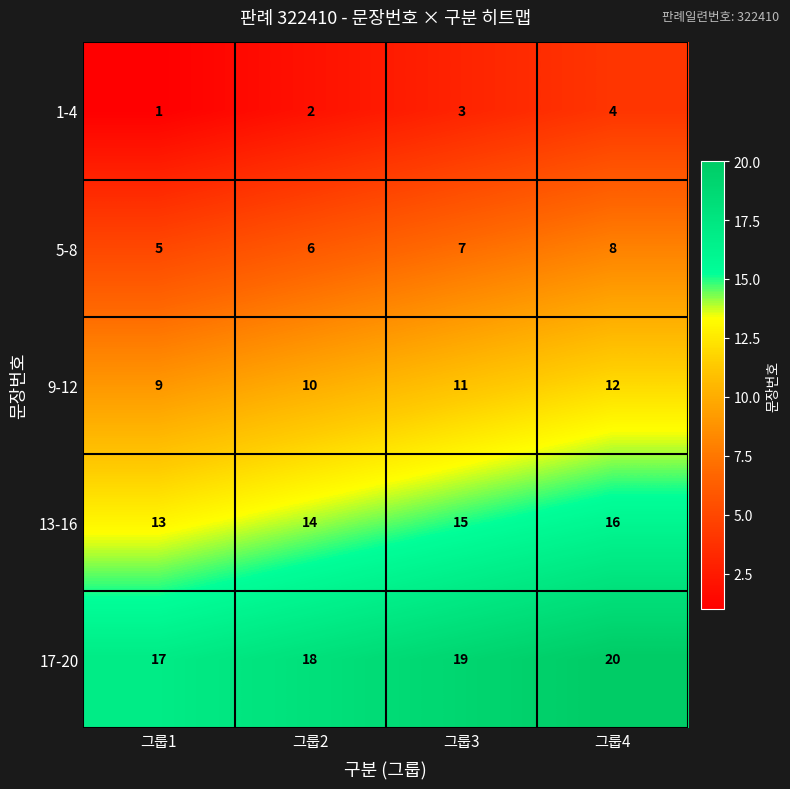

Rank the series by their average value, from lowest to highest.

1-4, 5-8, 9-12, 13-16, 17-20